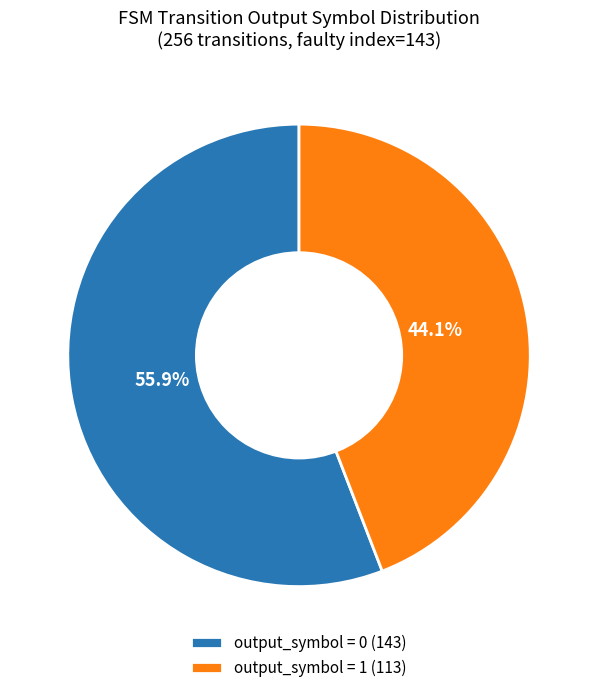

What portion of the pie excludes output_symbol = 0 (143)?

44.1%